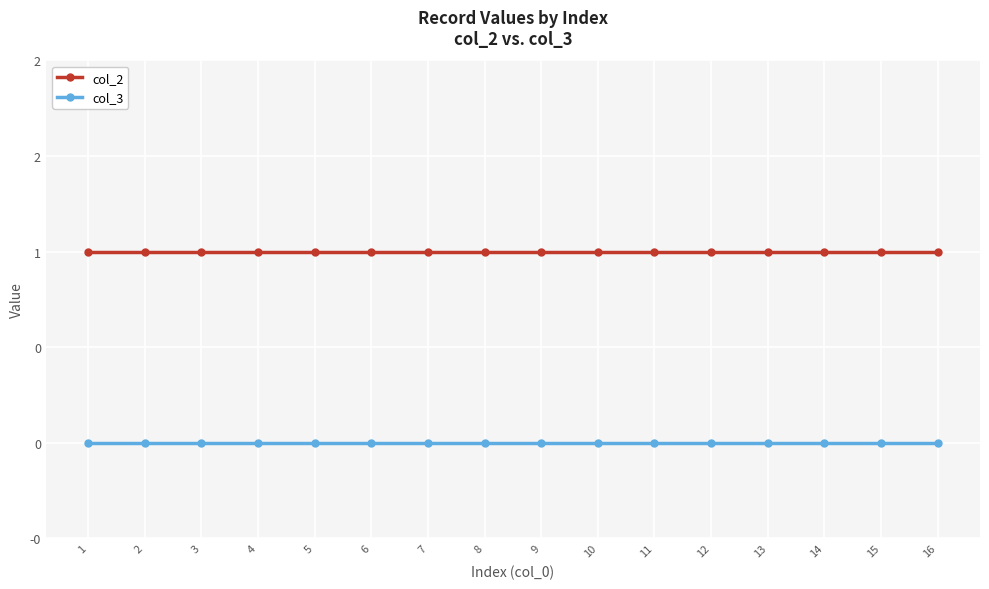

Rank the series by their average value, from highest to lowest.

col_2, col_3